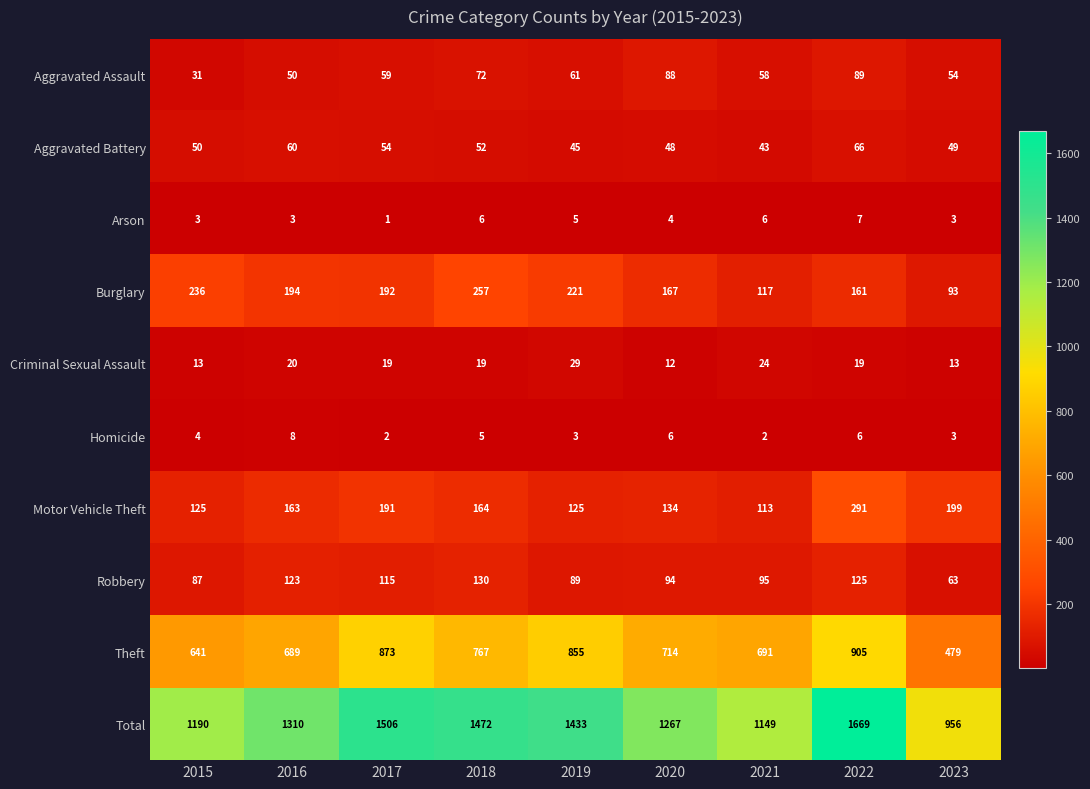

Which series has the largest total across all categories?

Total